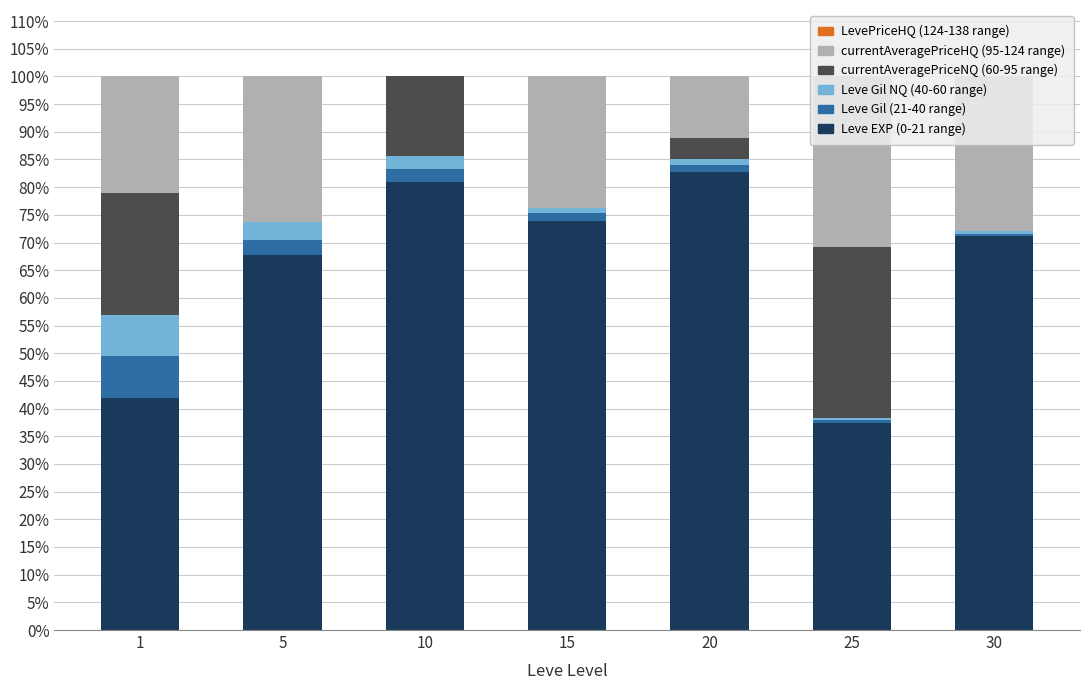

What is the total value across all series at 5?

100.0